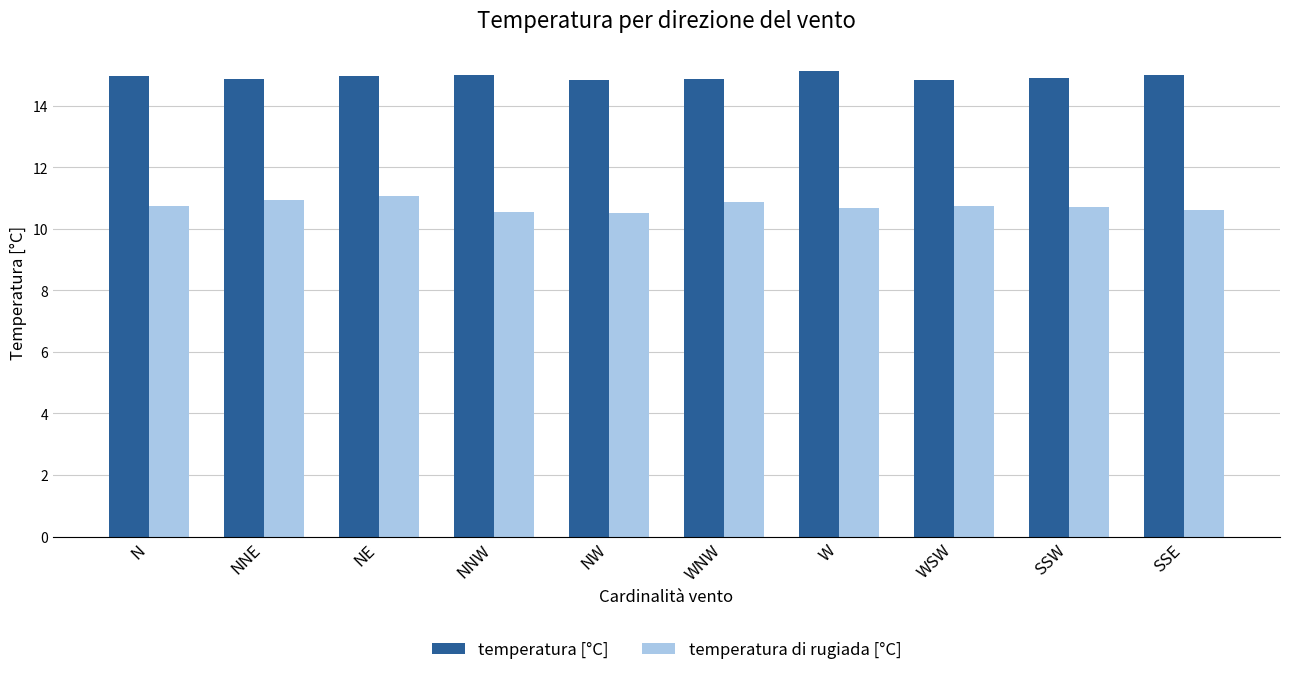

Rank the series at NNW from highest to lowest value.

temperatura [°C], temperatura di rugiada [°C]